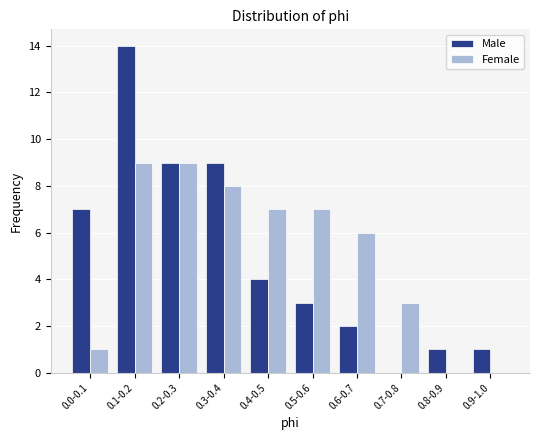

Reading left to right, what are all the values shown in this chart?

Male: 0.0-0.1=7	0.1-0.2=14	0.2-0.3=9	0.3-0.4=9	0.4-0.5=4	0.5-0.6=3	0.6-0.7=2	0.7-0.8=0	0.8-0.9=1	0.9-1.0=1
Female: 0.0-0.1=1	0.1-0.2=9	0.2-0.3=9	0.3-0.4=8	0.4-0.5=7	0.5-0.6=7	0.6-0.7=6	0.7-0.8=3	0.8-0.9=0	0.9-1.0=0